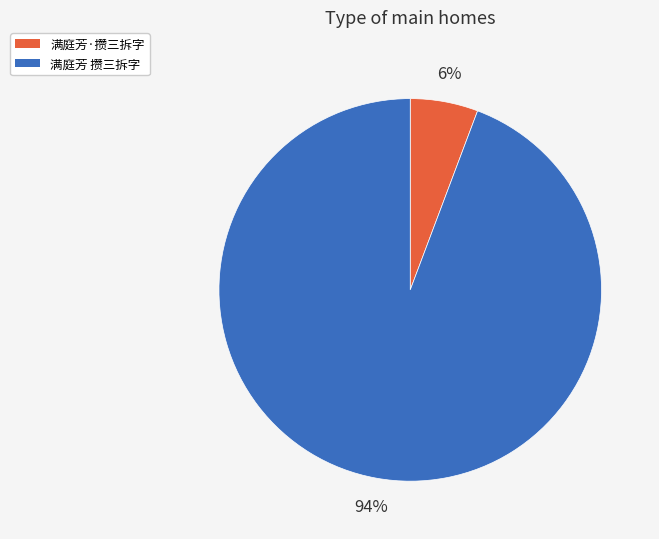

To the nearest percent, what percentage of the pie is 满庭芳 攒三拆字?

94%